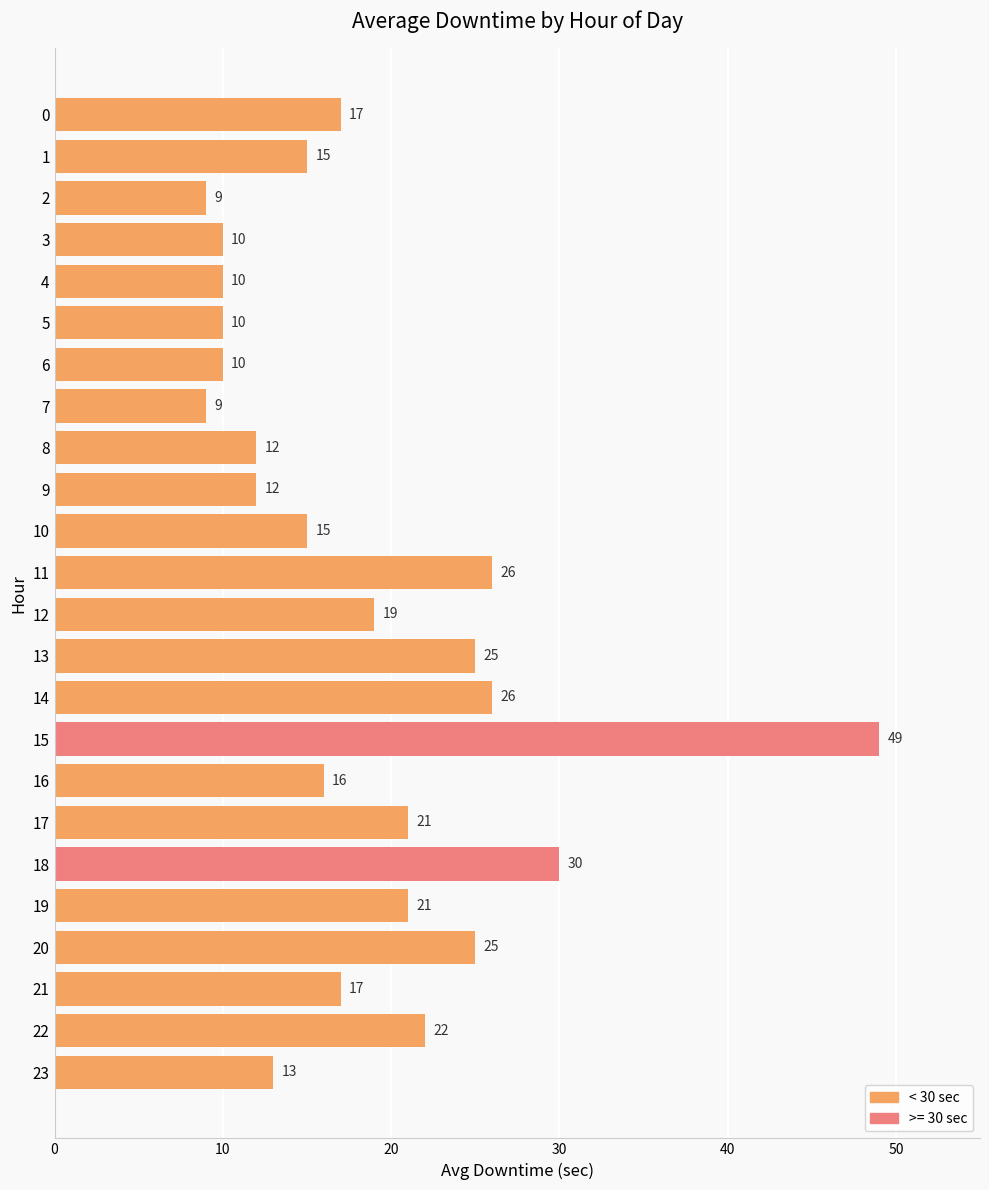

What is the average value?

18